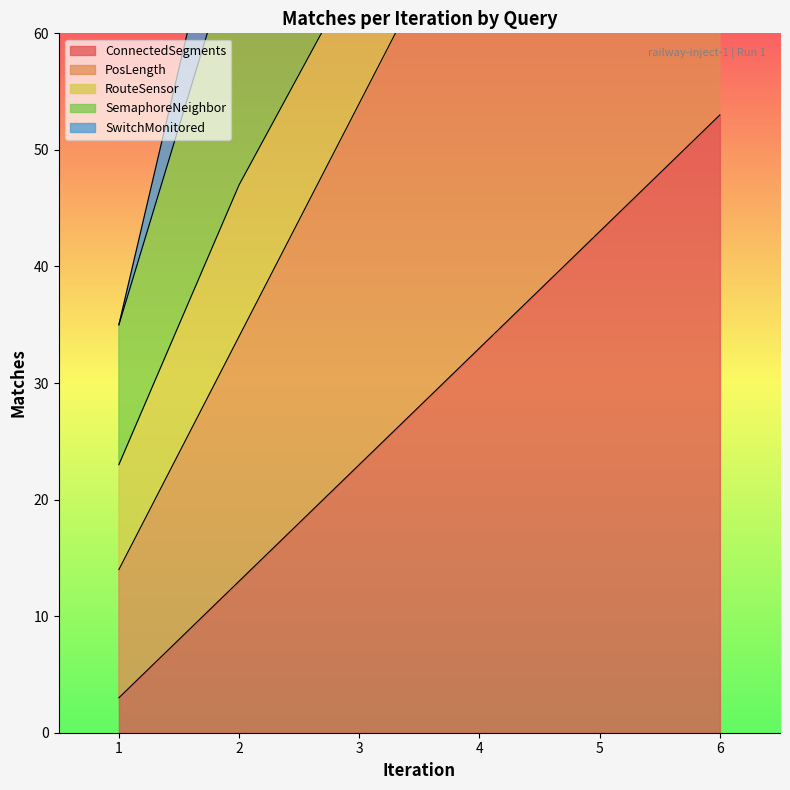

Where is PosLength nearest to the value 62?

3